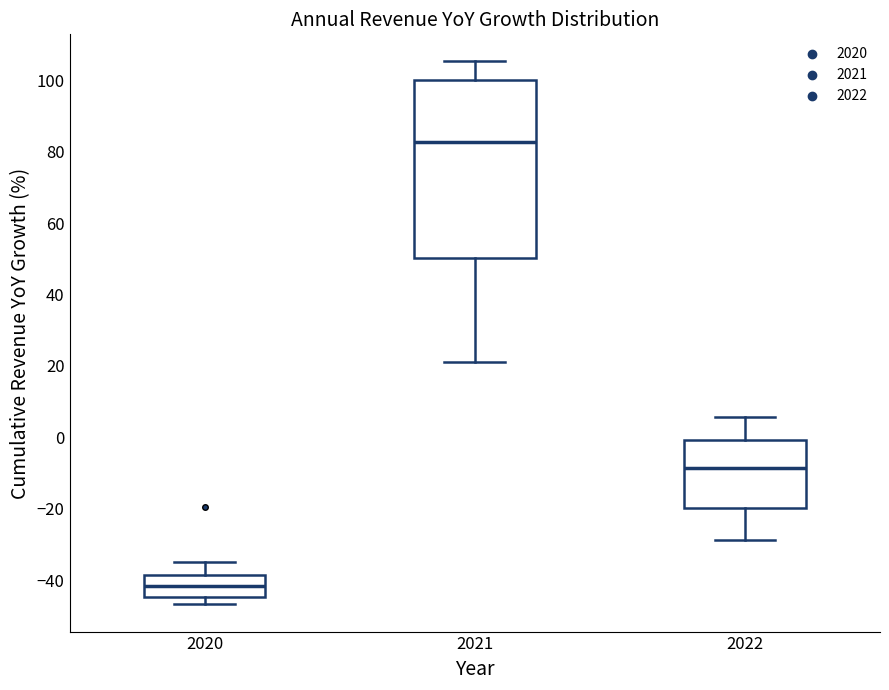

Which box is the tallest, from its lower edge to its upper edge?

2021